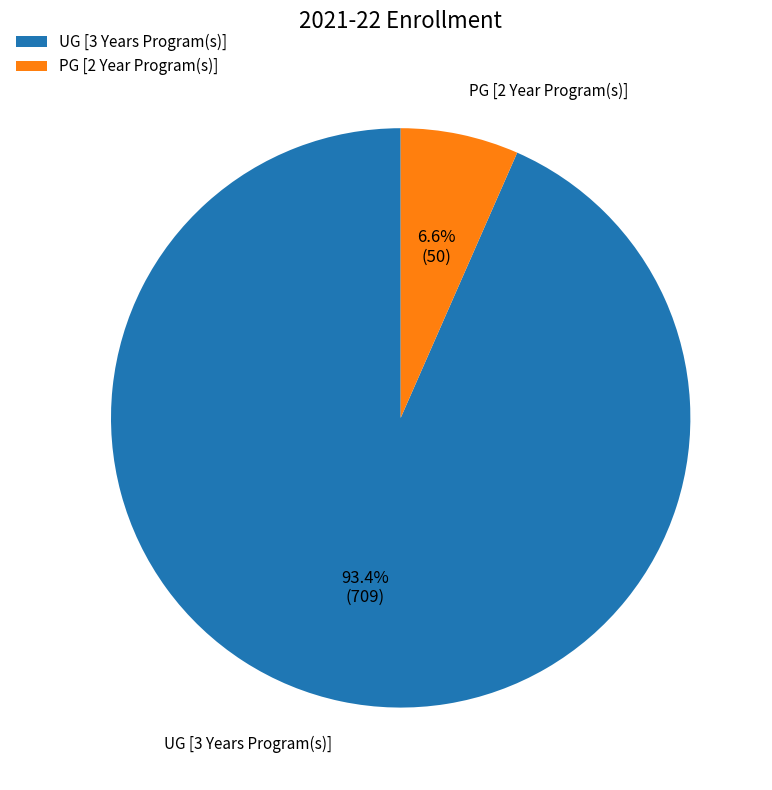

What percentage is the UG [3 Years Program(s)] slice, to the nearest percent?

93%